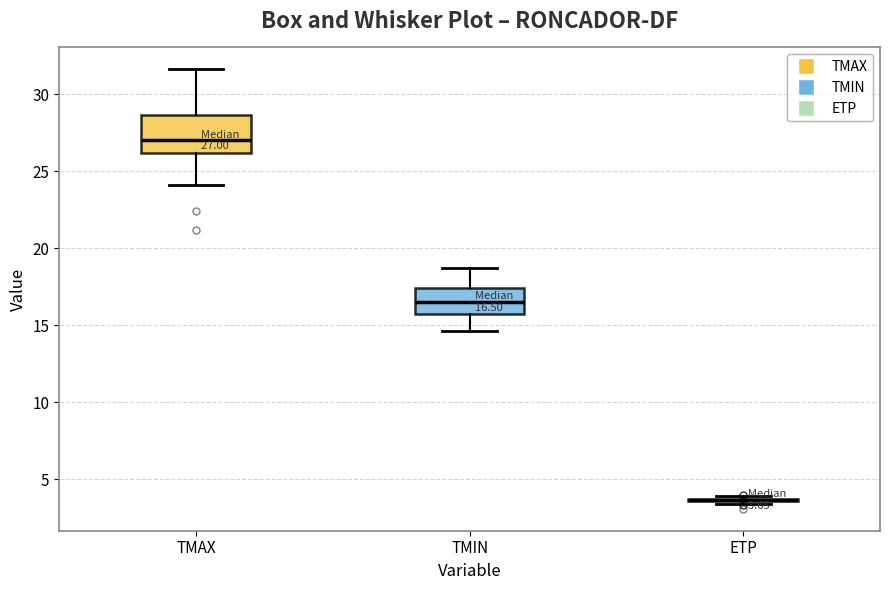

Which box is the tallest, from its lower edge to its upper edge?

TMAX